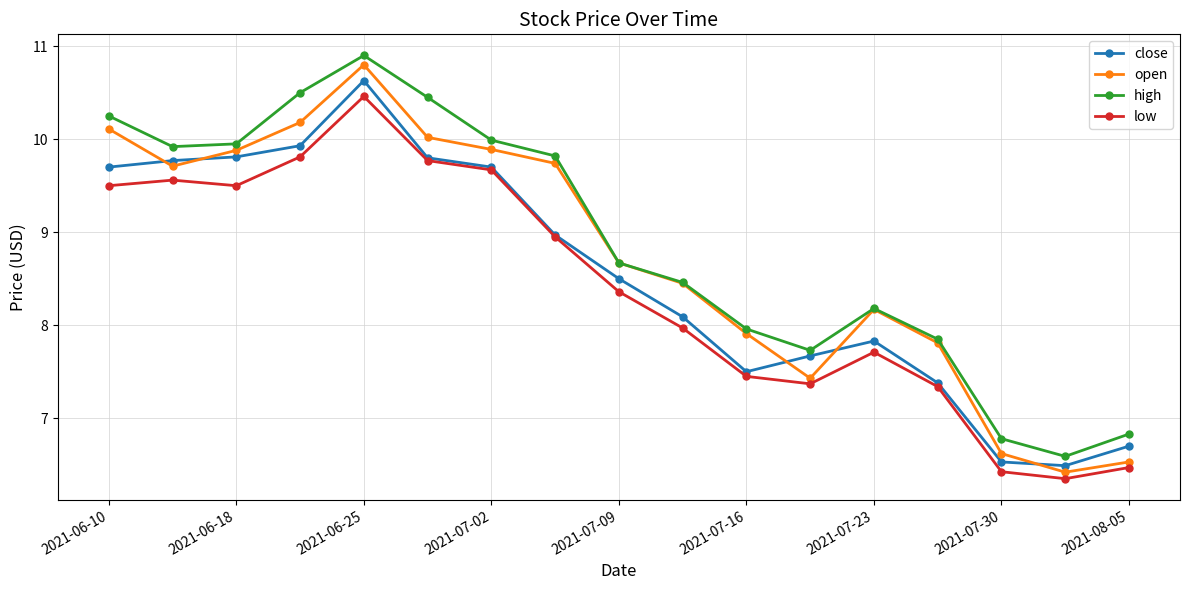

Rank the series by their average value, from highest to lowest.

high, open, close, low